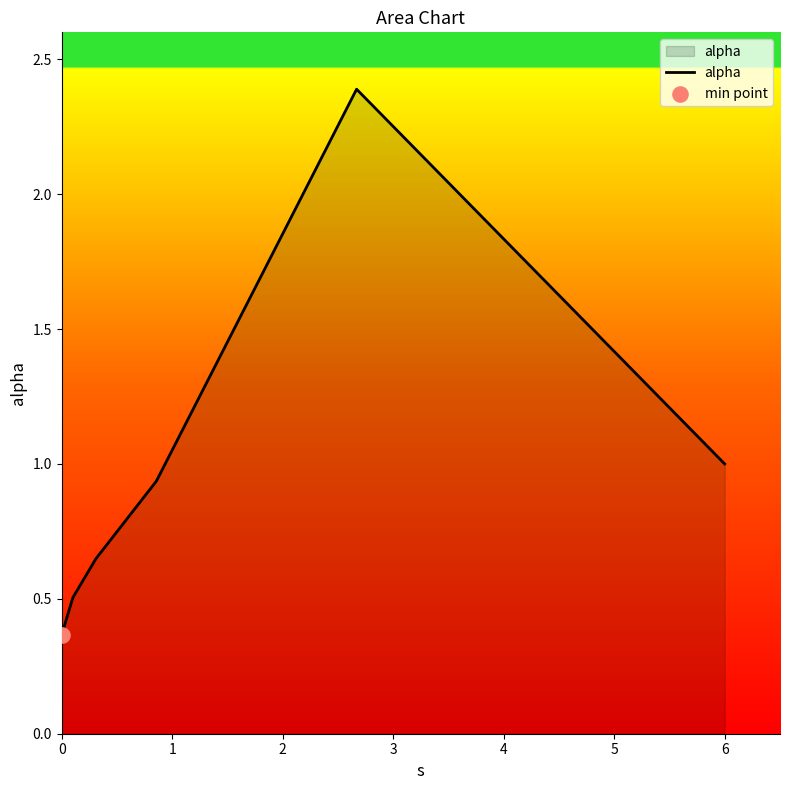

What is the sum of all values?

5.8